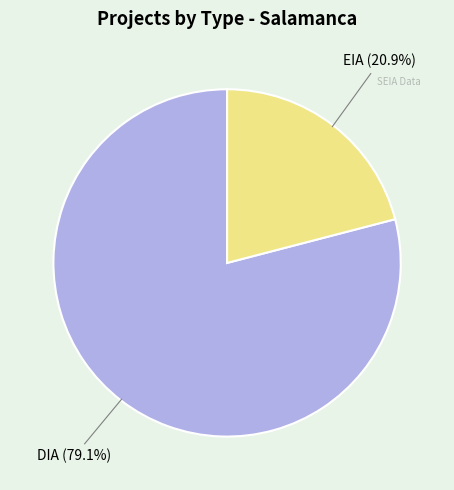

Does any single category account for the majority?

Yes